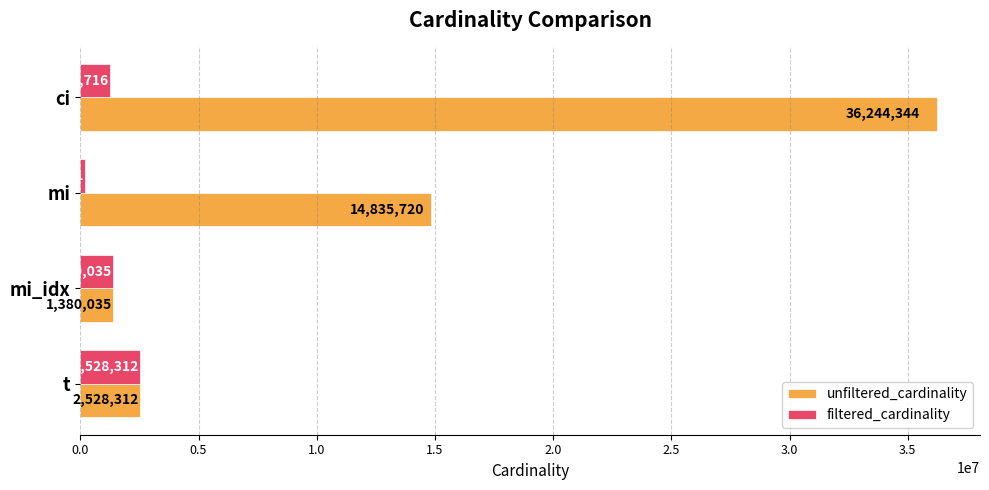

List the labels in order of filtered_cardinality value, largest first.

t, mi_idx, ci, mi